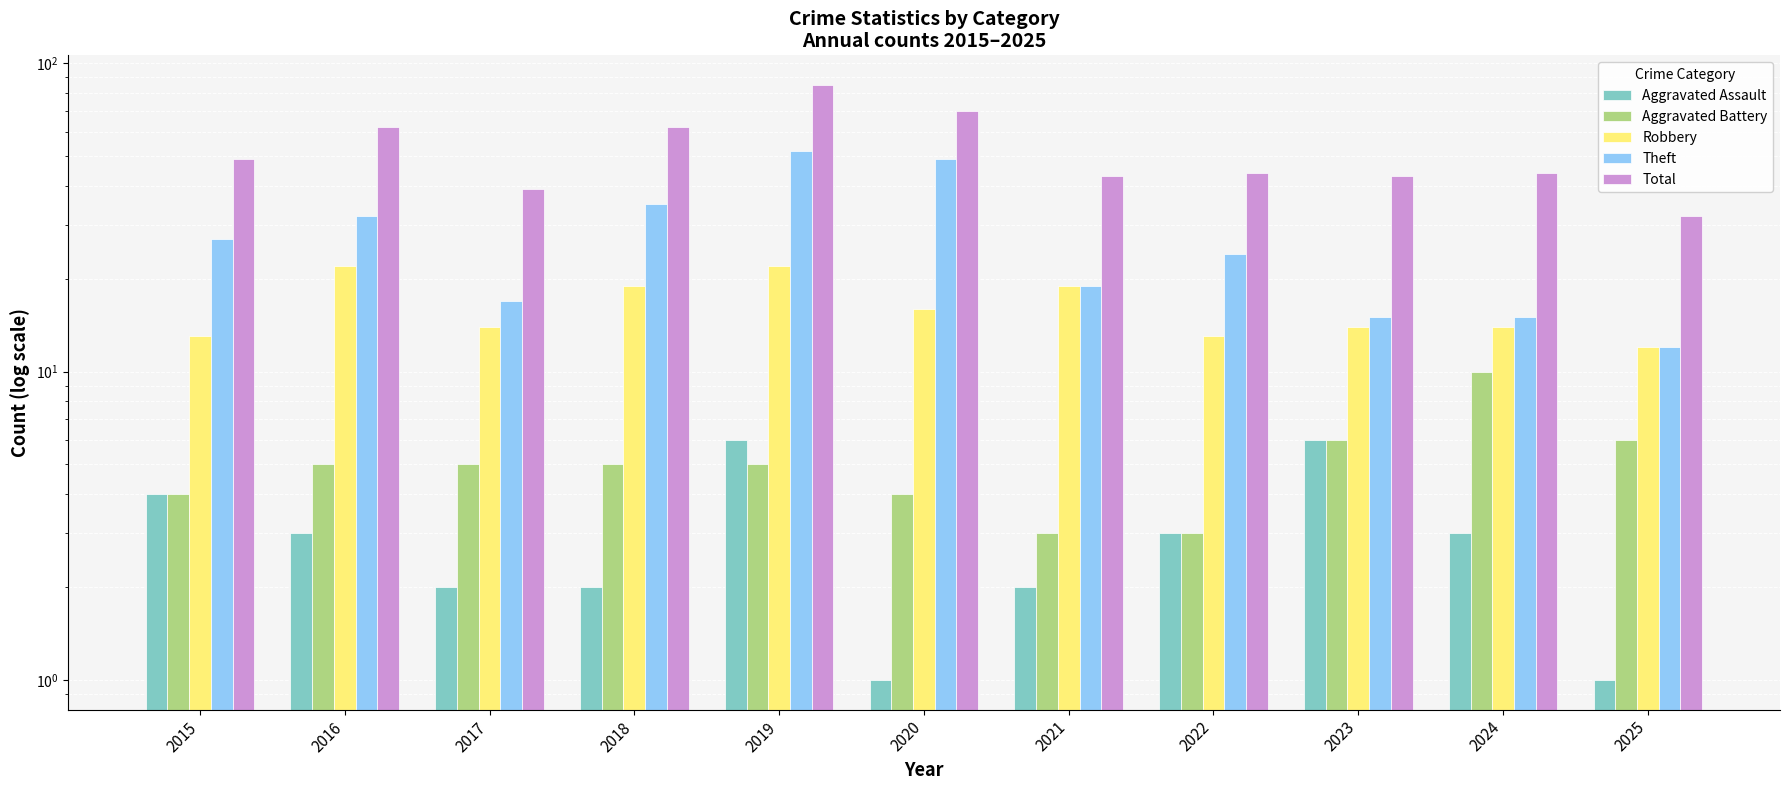

What is the sum of the Theft values at 2018 and 2017?

52